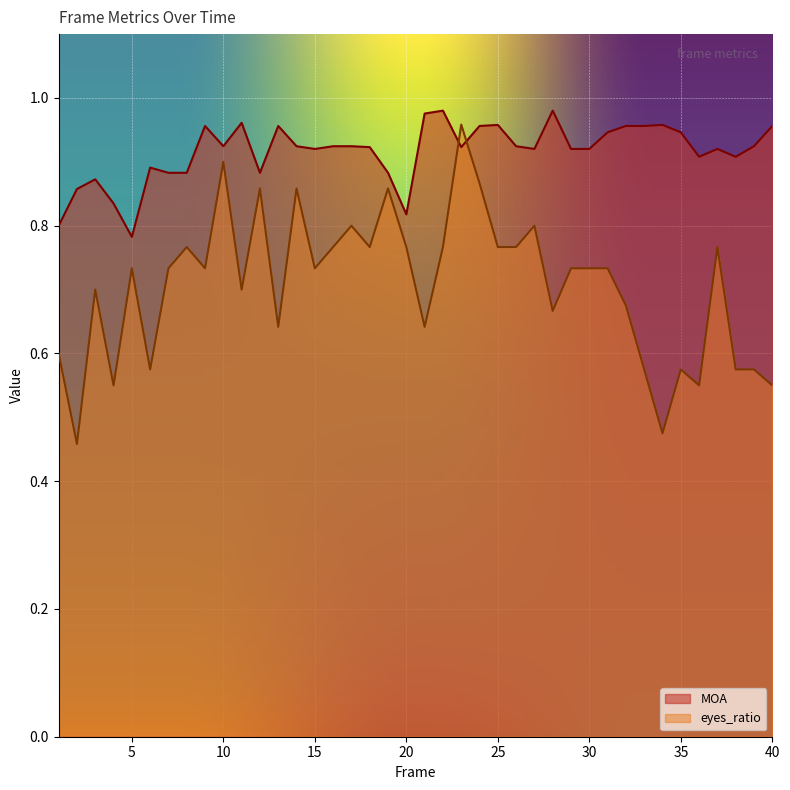

Where do MOA and eyes_ratio first cross each other?

22 and 23